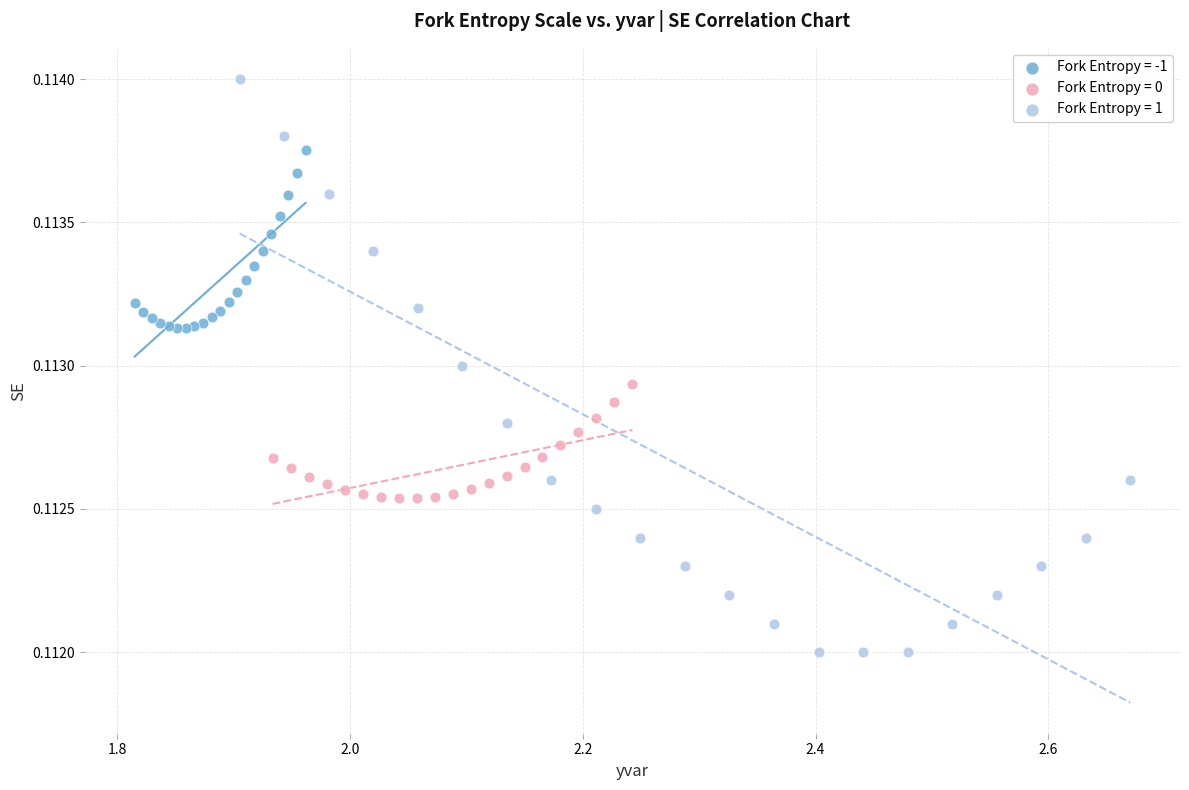

Which series contains the lowest Y value?

Fork Entropy = 1